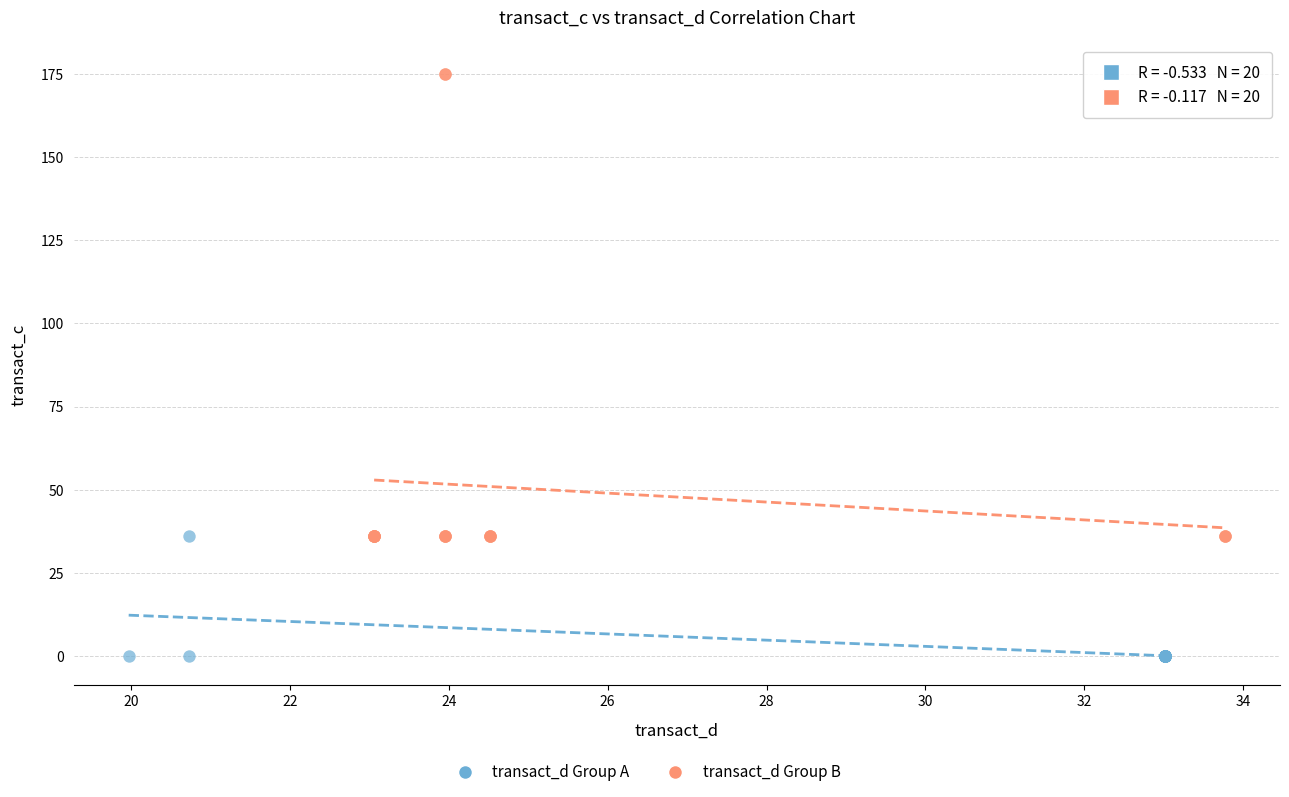

Which series has the widest spread of Y values?

transact_d Group B